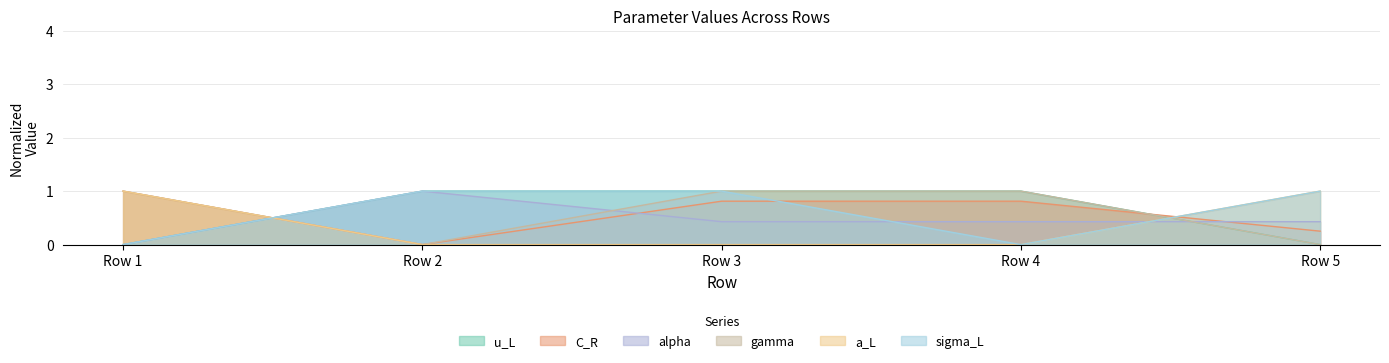

Is it true that a_L equals 1.0 at Row 1?

True